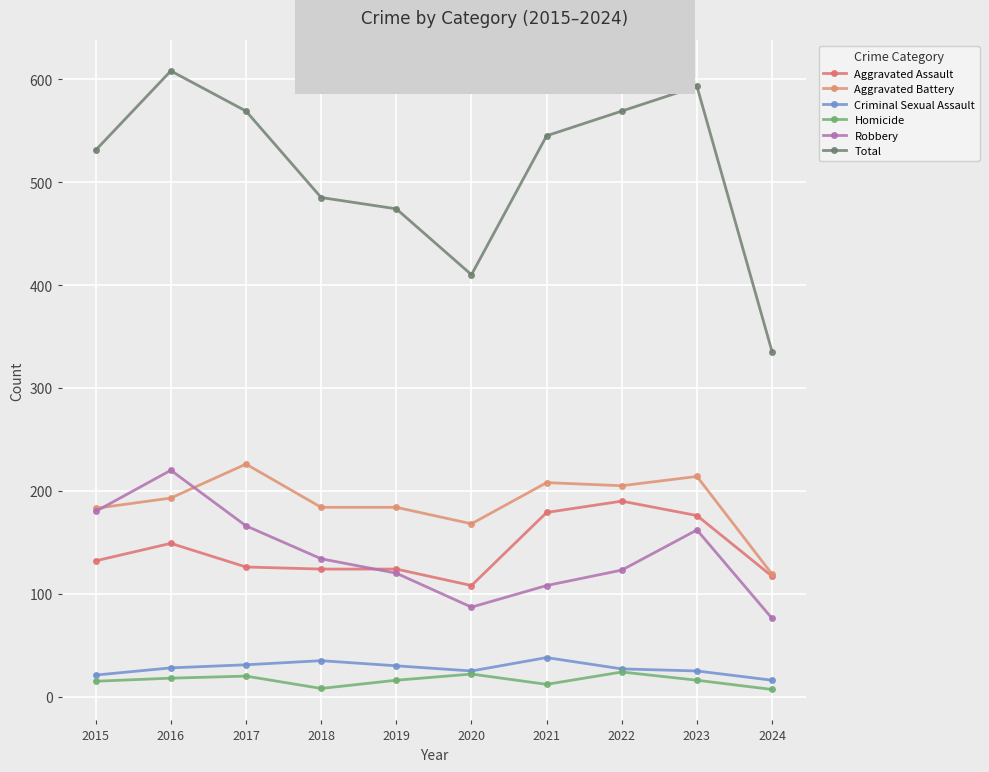

What is the maximum value for Criminal Sexual Assault?

38